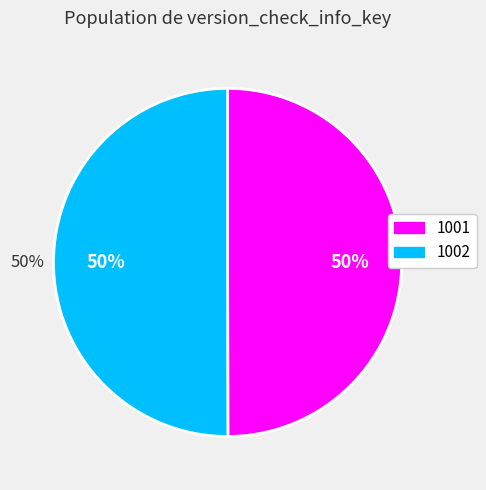

What percentage is the 1 slice, to the nearest percent?

50%